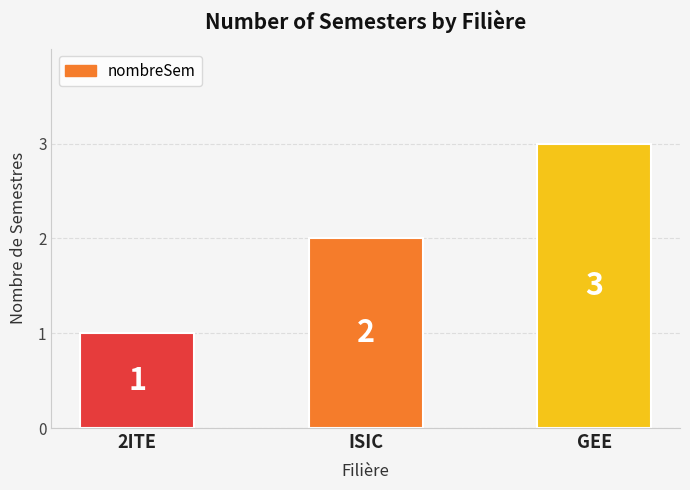

Rank the categories by value from highest to lowest.

GEE, ISIC, 2ITE